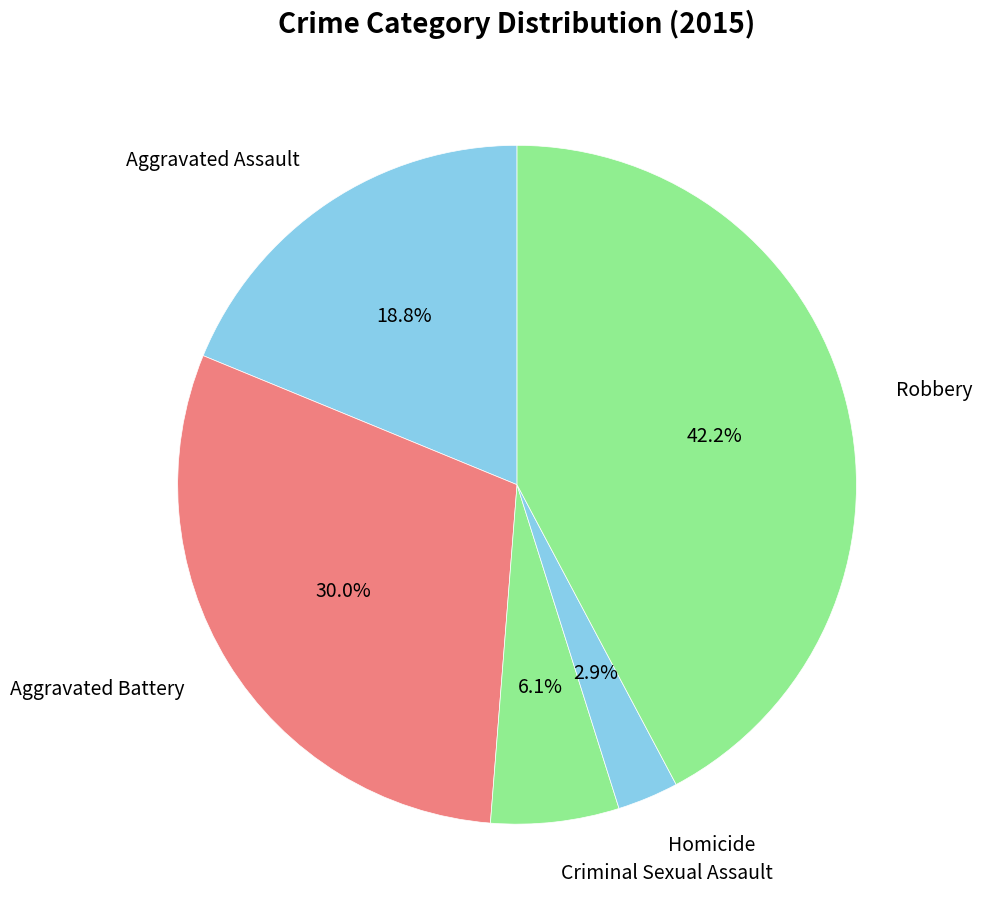

Is it true that Aggravated Assault is 19% of the pie?

True